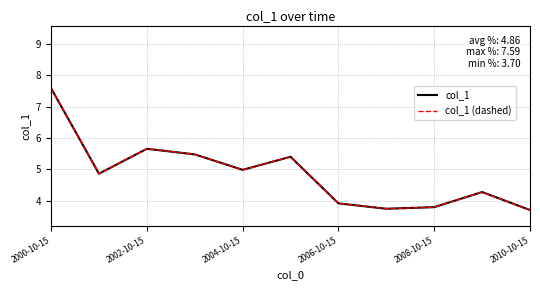

Does the chart display data point markers on the line(s)?

No